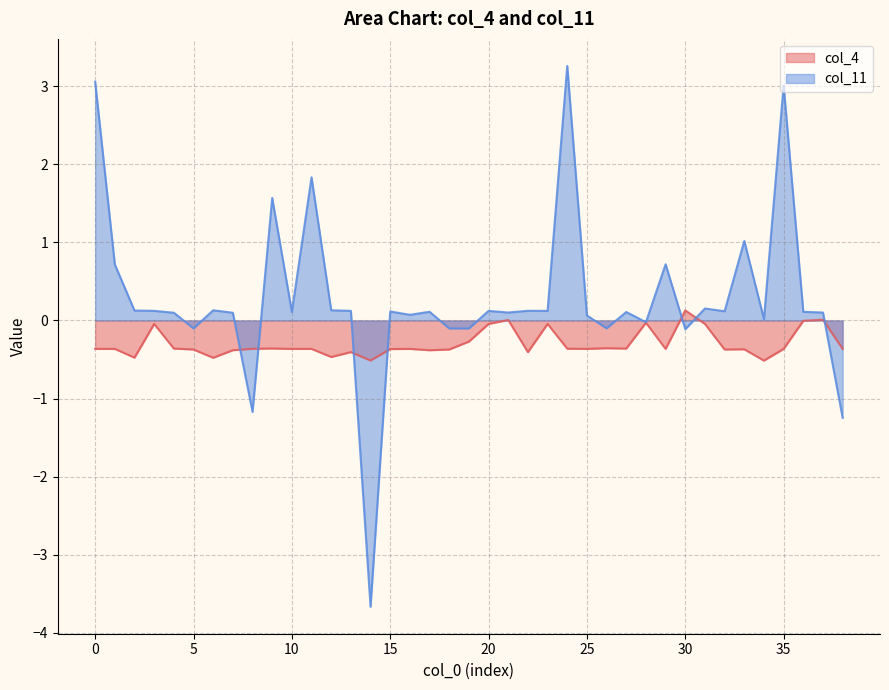

How many values in the col_11 series exceed 0?

30